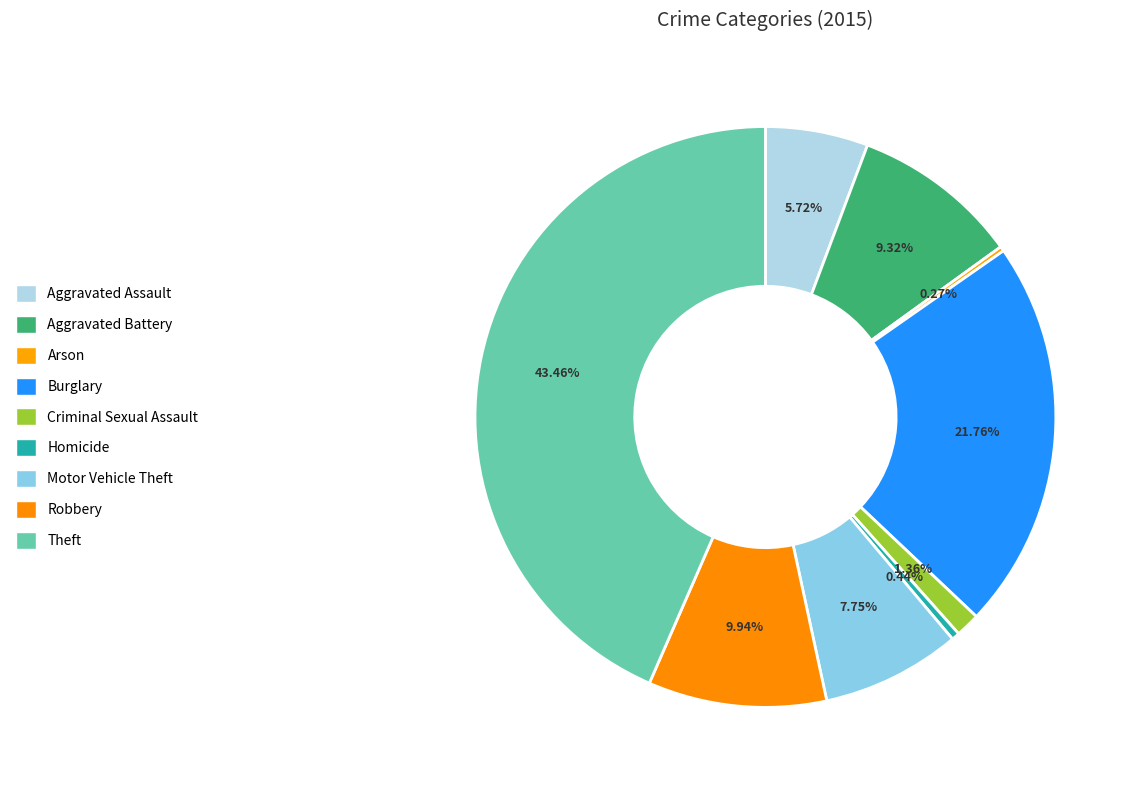

The Homicide slice represents 0% of the pie. True or false?

True